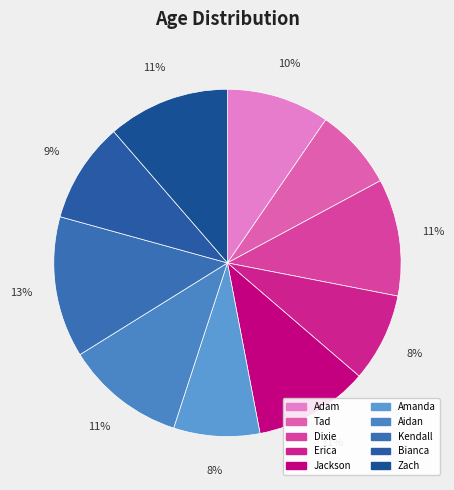

The Kendall slice represents 13% of the pie. True or false?

True